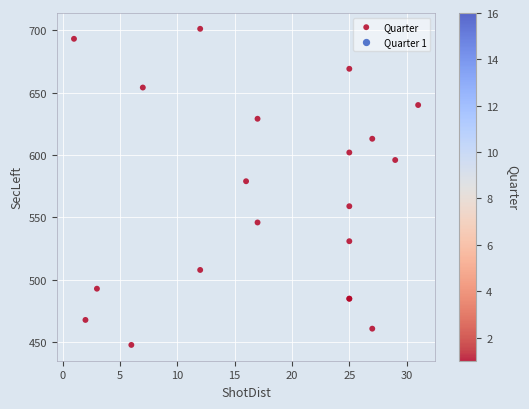

What Y value in the scatter plot is closest to 574?

579